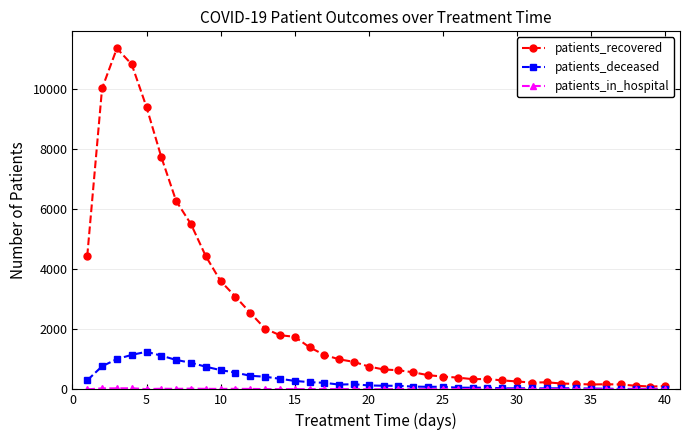

What is the greatest value displayed?

11346